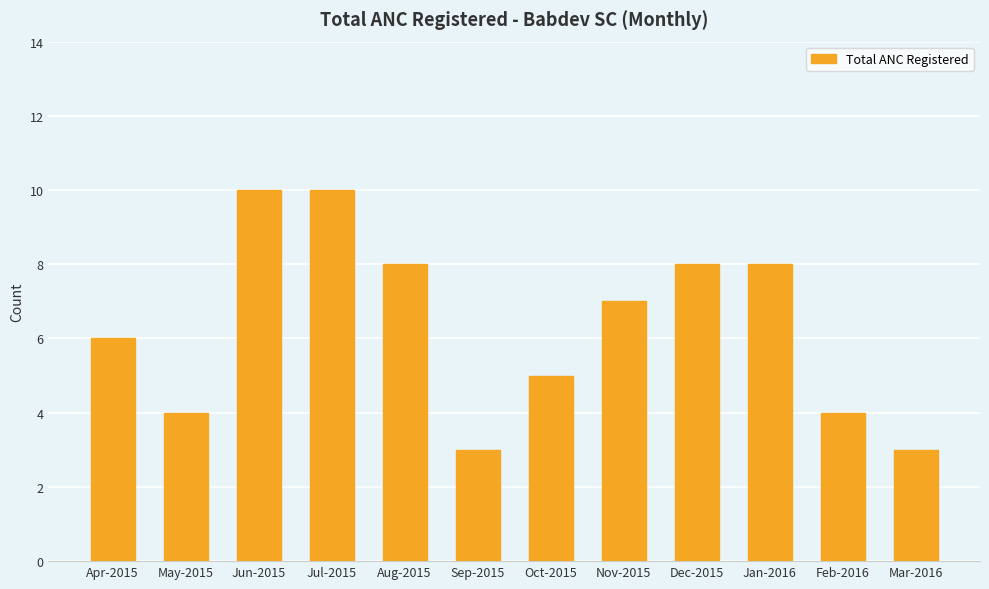

What is the label of the 1st bar from the right?

Mar-2016